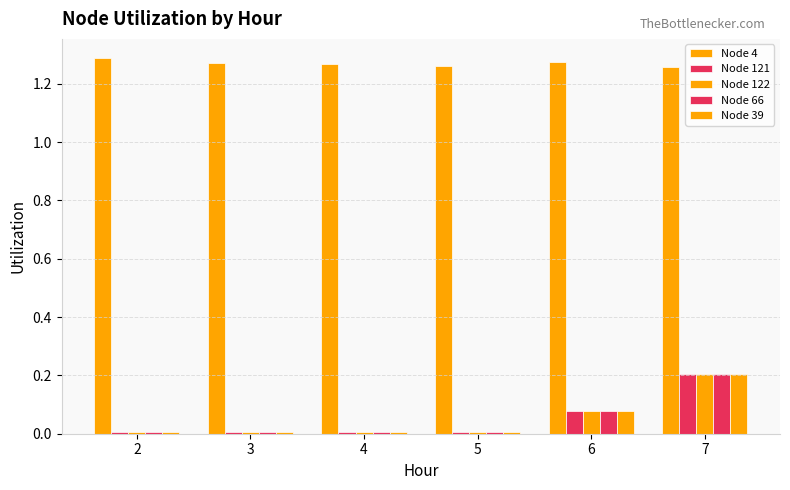

What is the highest value of the Node 122 series?

0.2